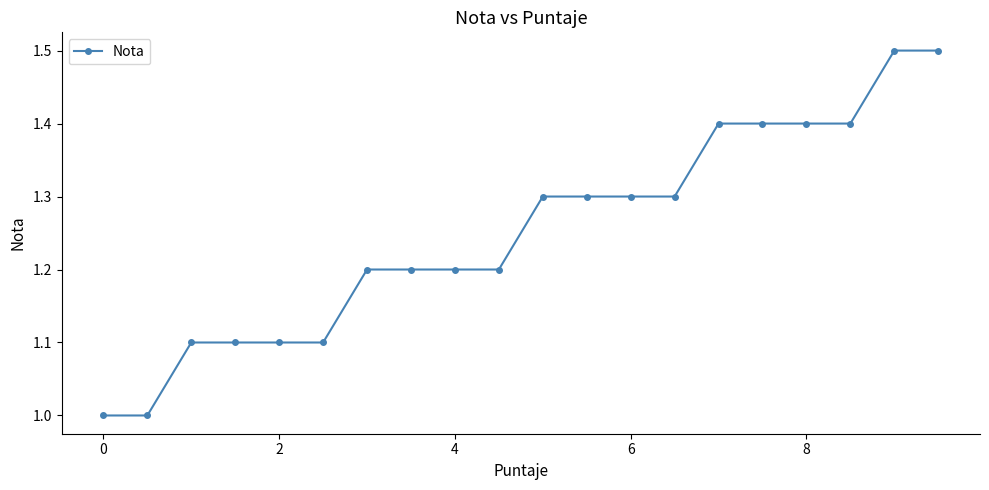

Count the number of data series in this chart.

1